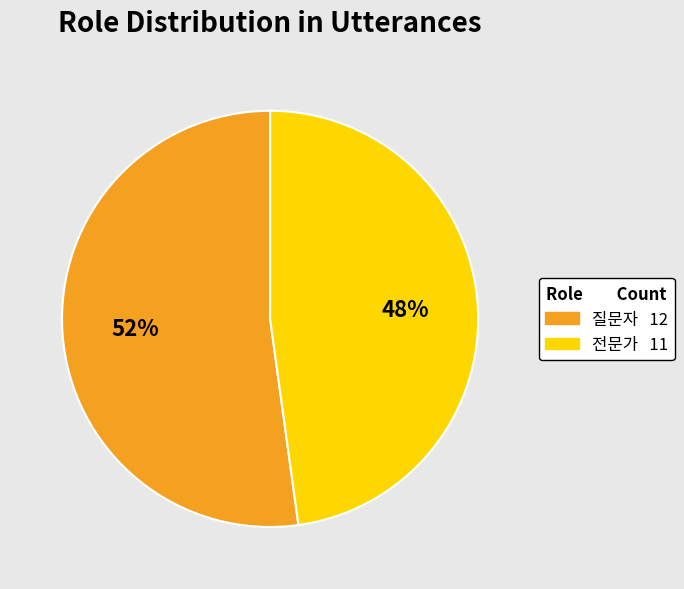

Rank the categories by value from lowest to highest.

전문가, 질문자